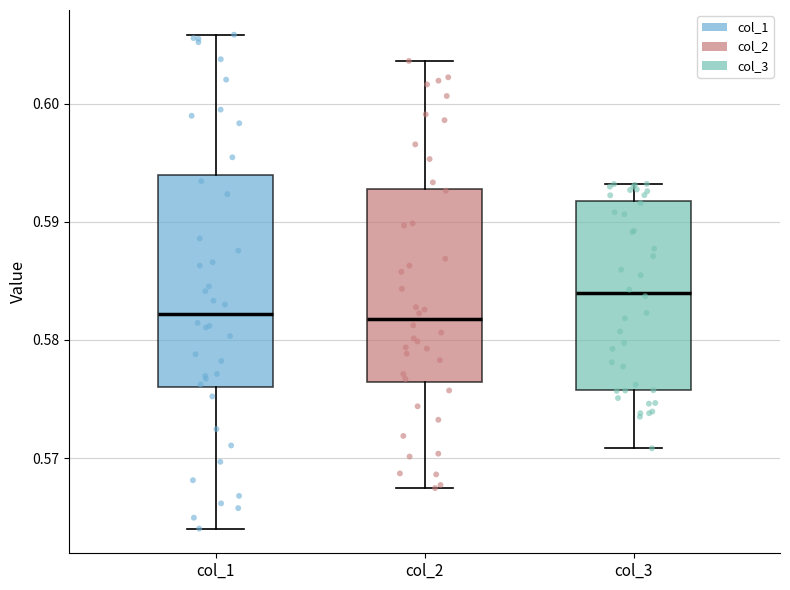

Where does the median line of the box for col_1 sit on the y-axis? The values are not printed on the chart, so give them approximately, as read against the axis.

0.582